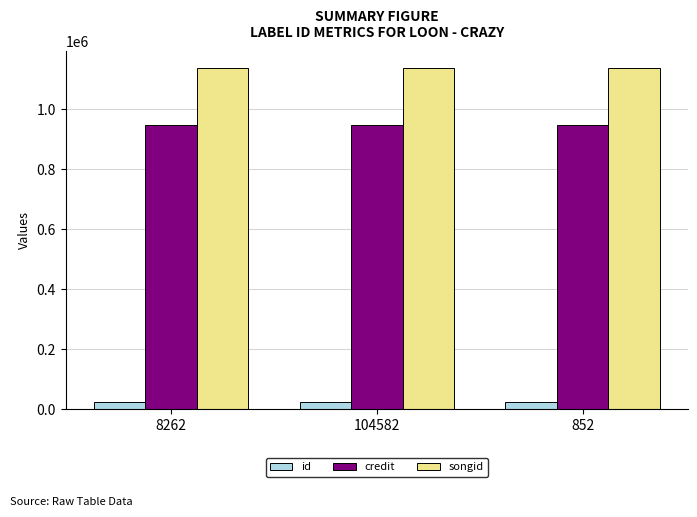

List the series in order of their overall mean, lowest first.

id, credit, songid